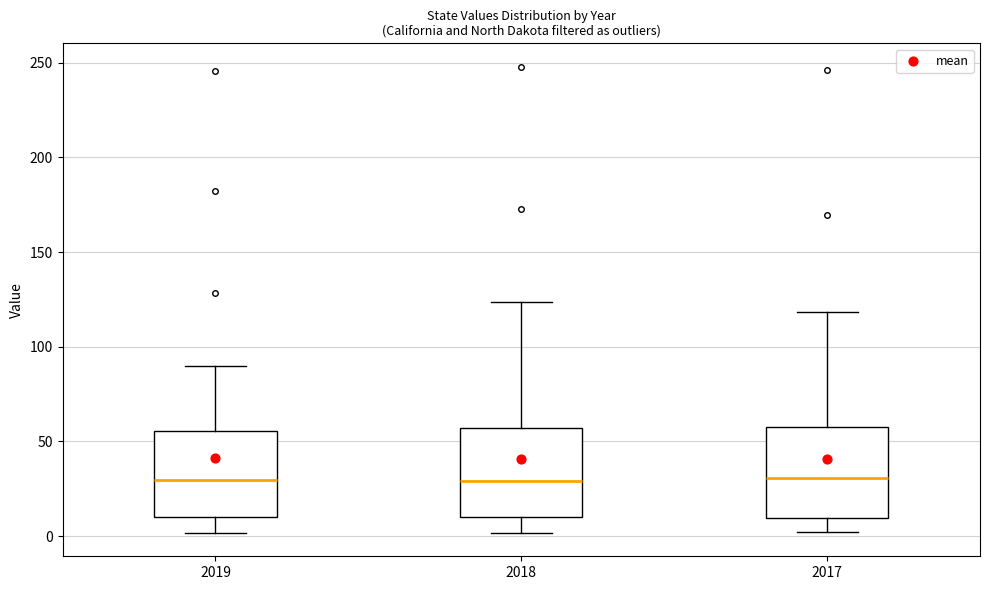

Reading left to right, read every box against the y-axis: the position of its median line, the range the box covers, and the ends of its whiskers. The values are not printed on the chart, so give them approximately, as read against the axis.

2019: median 30, box 10 to 55, whiskers 0 to 90
2018: median 30, box 10 to 55, whiskers 0 to 125
2017: median 30, box 10 to 60, whiskers 0 to 120